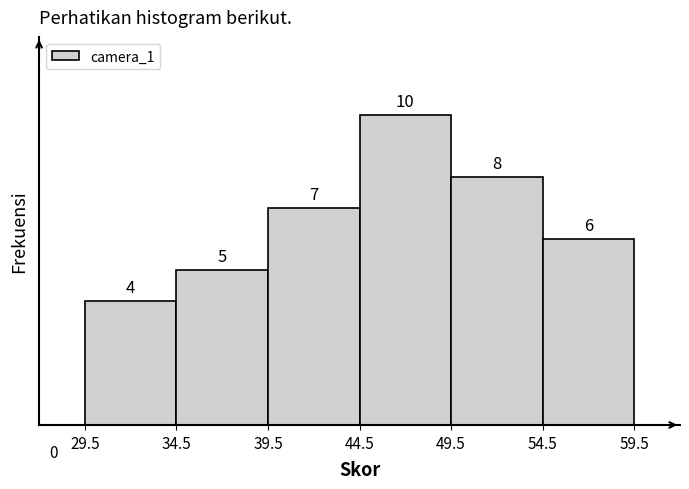

Reading left to right, list every bar in this chart as the range it spans on the x-axis followed by its height.

29.5 to 34.5: 4
34.5 to 39.5: 5
39.5 to 44.5: 7
44.5 to 49.5: 10
49.5 to 54.5: 8
54.5 to 59.5: 6